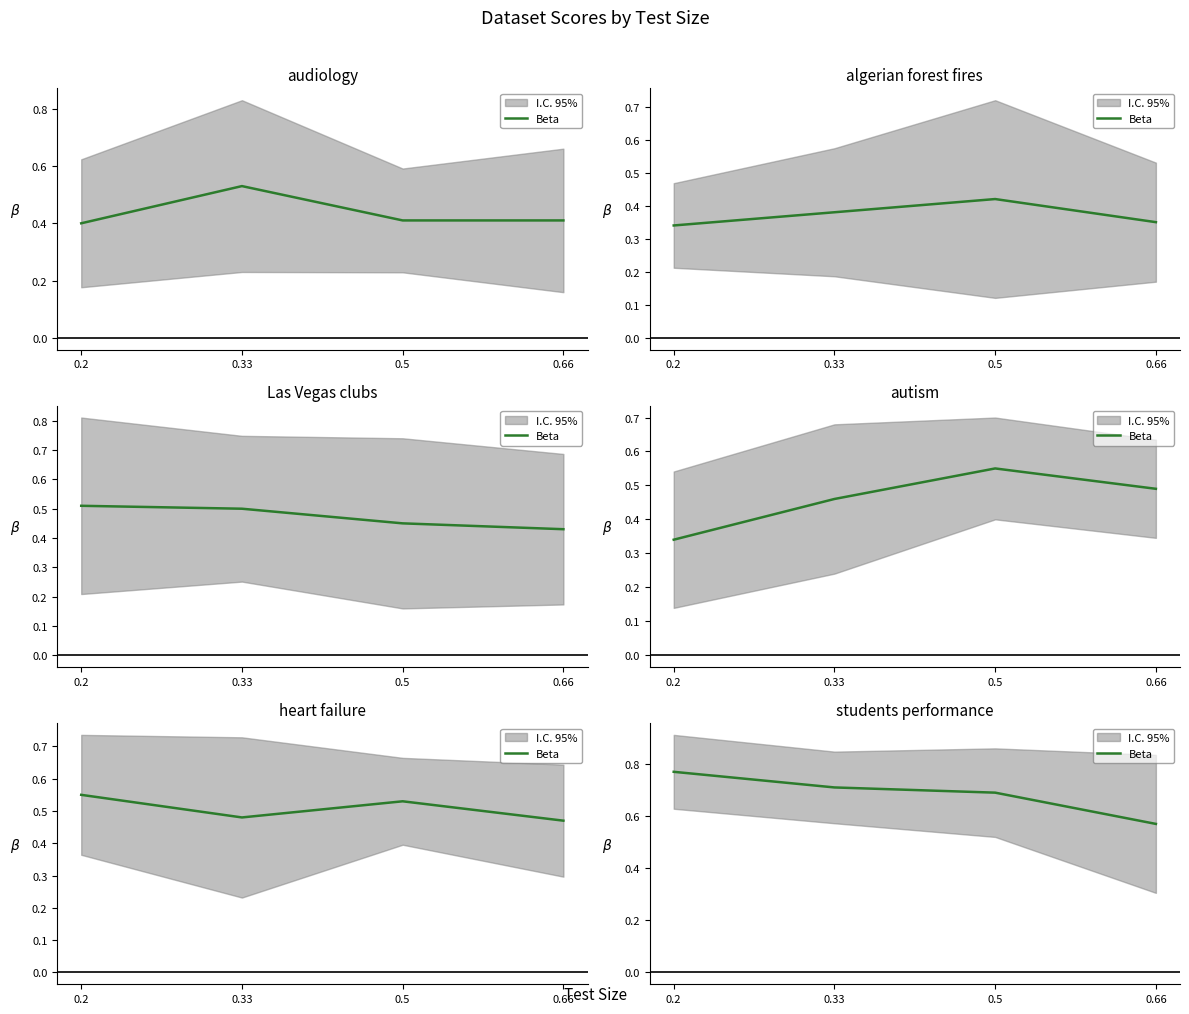

What value does the data have at 0.66?

0.6